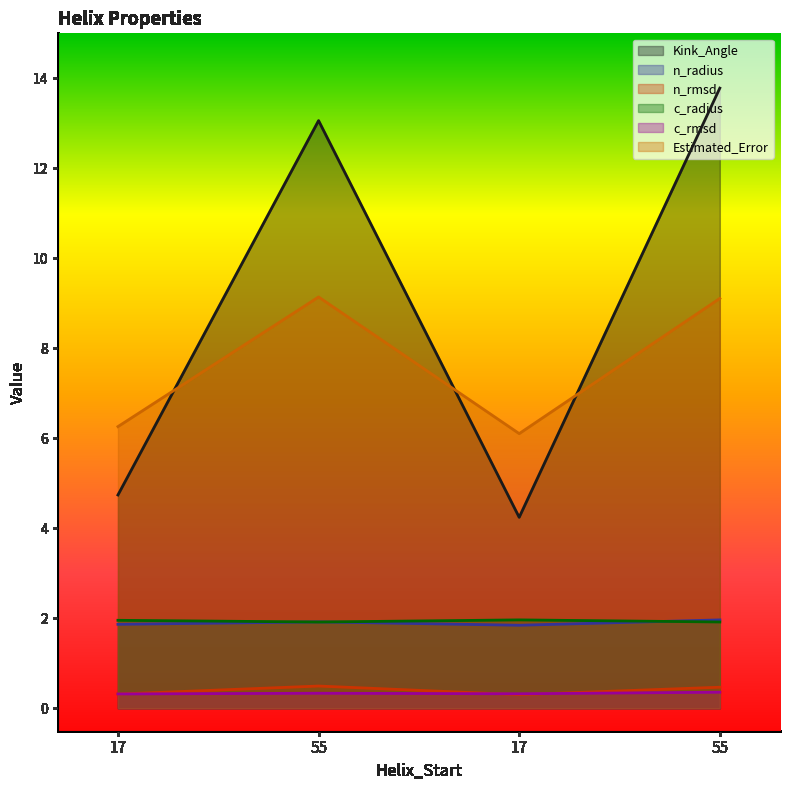

The value of c_rmsd at 55 is 0.3. True or false?

True